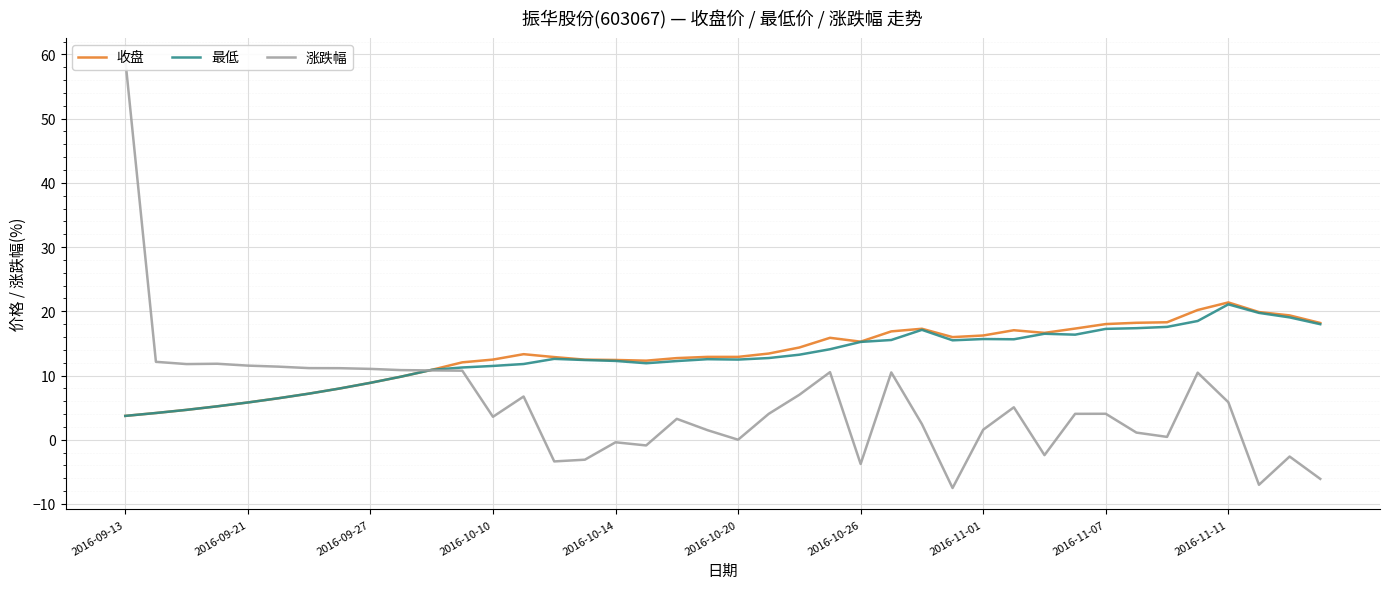

What are all the series names shown in the legend?

收盘, 最低, 涨跌幅